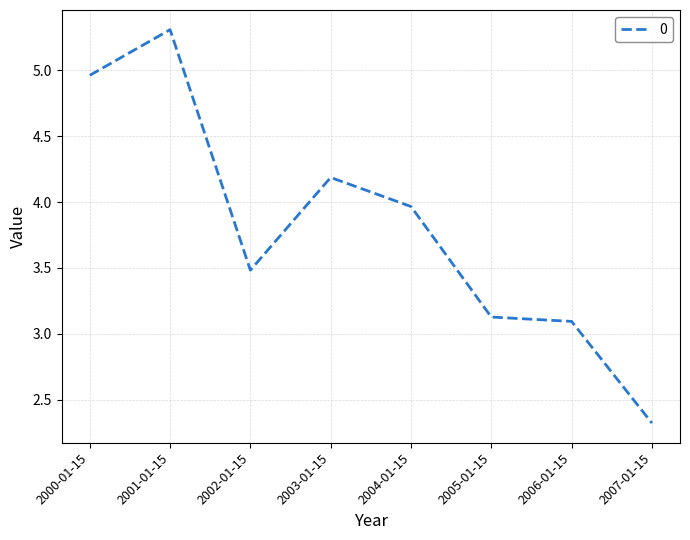

Between 2002-01-15 and 2005-01-15, which is larger?

2002-01-15